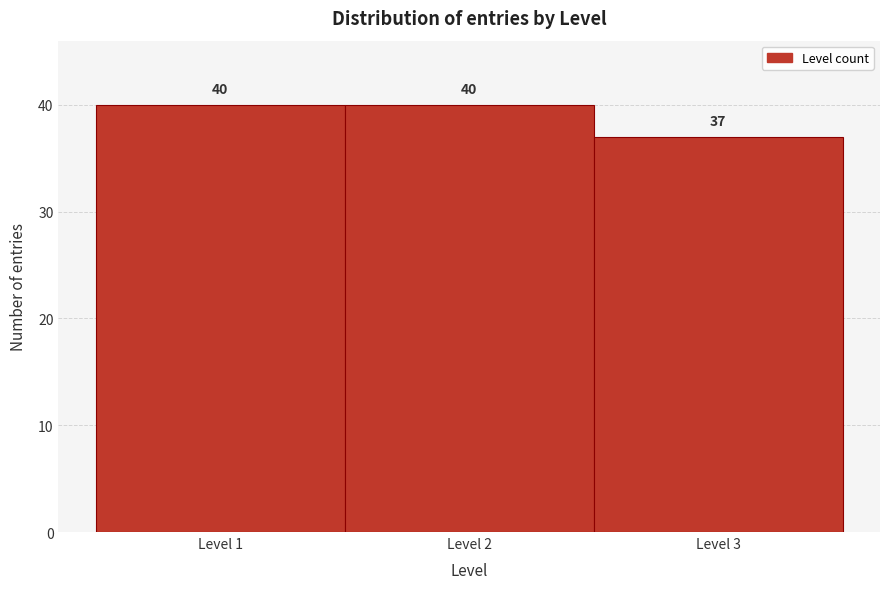

Reading left to right, list every bar in this chart as the range it spans on the x-axis followed by its height.

0.5 to 1.5: 40
1.5 to 2.5: 40
2.5 to 3.5: 37